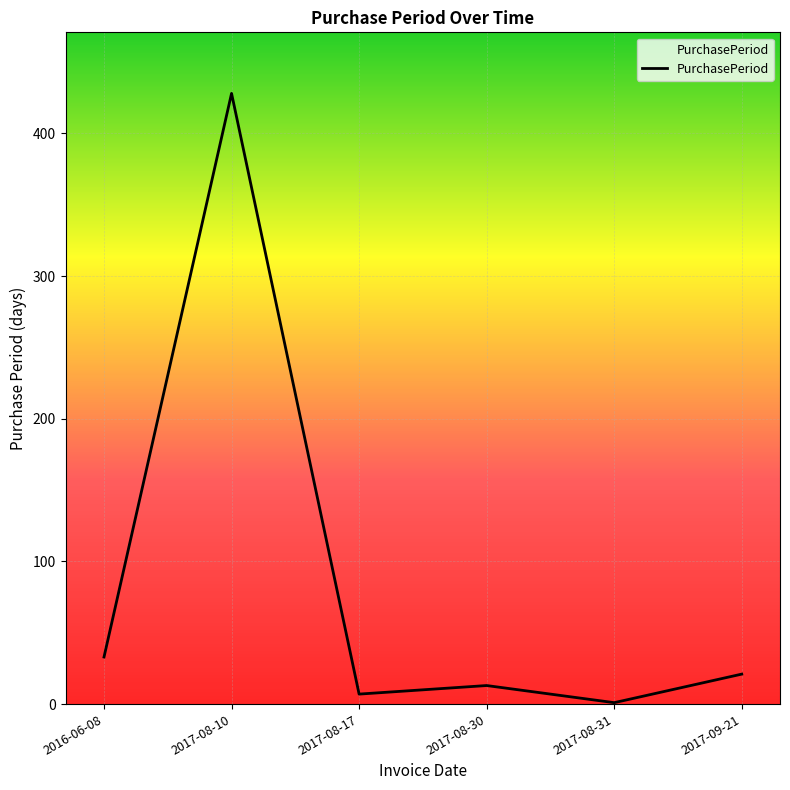

How many series are shown in this chart?

1